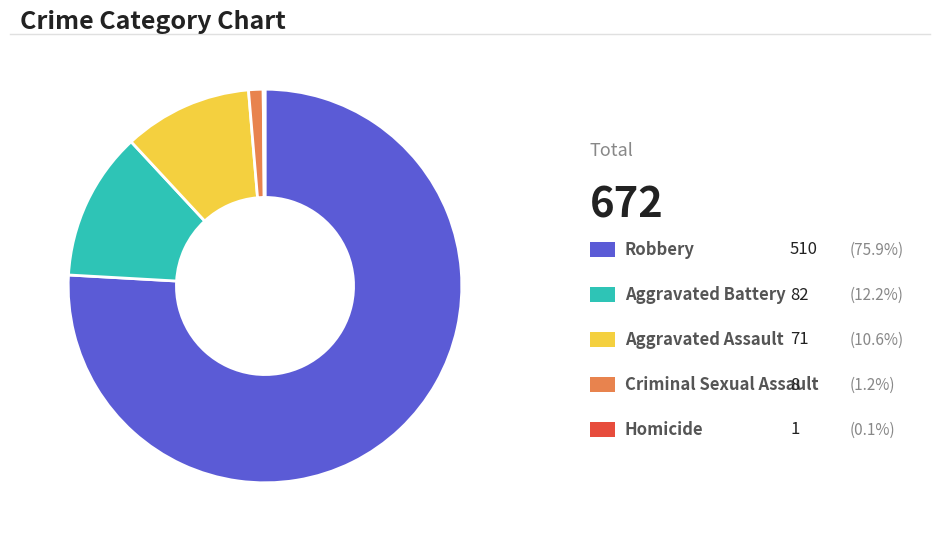

Does any single category account for the majority?

Yes